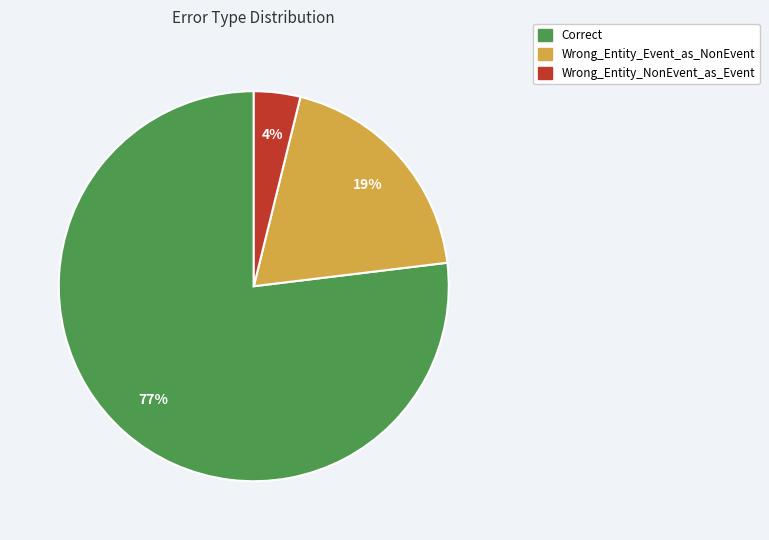

Is the sum of Wrong_Entity_NonEvent_as_Event and Wrong_Entity_Event_as_NonEvent greater than half?

No